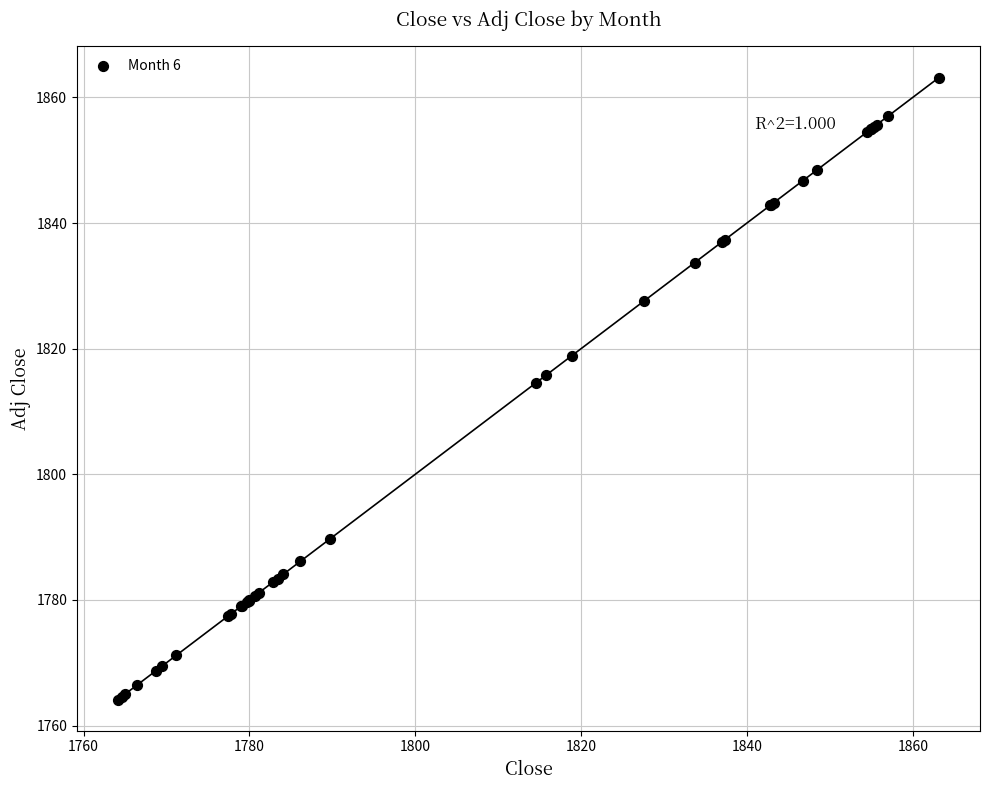

What Y value in the scatter plot is closest to 1813?

1814.5